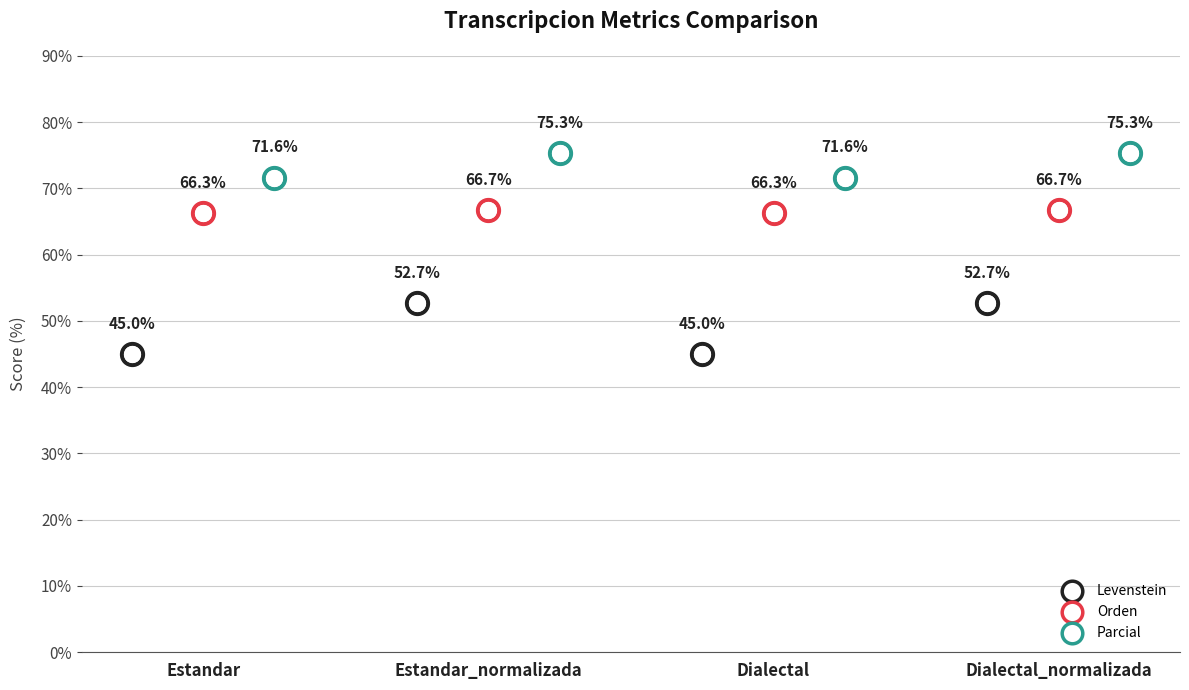

Which series has the largest Y range (max minus min)?

Levenstein